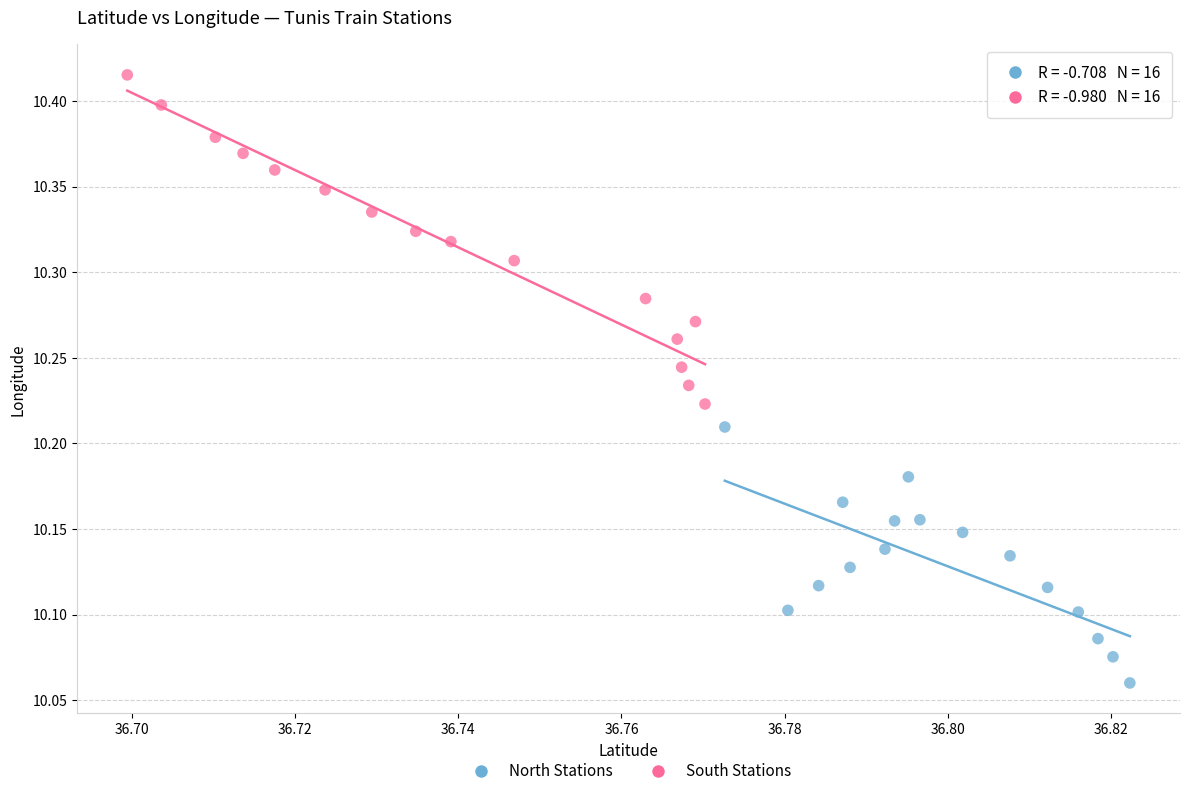

Which series contains the lowest Y value?

North Stations